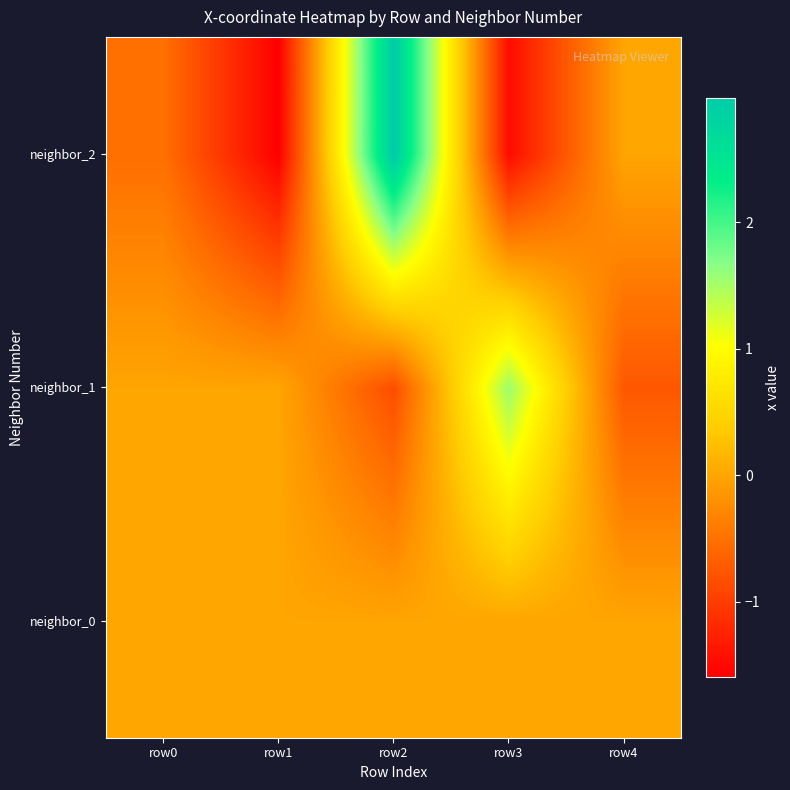

Rank the series at row3 from lowest to highest value.

neighbor_2, neighbor_0, neighbor_1